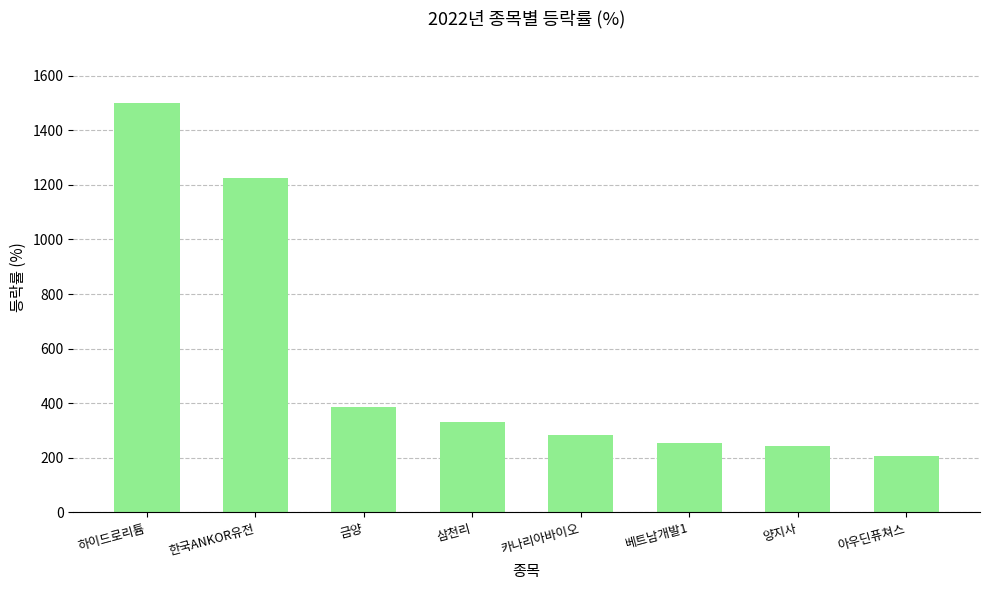

True or false: the data shows 1501.4 at 하이드로리튬.

True